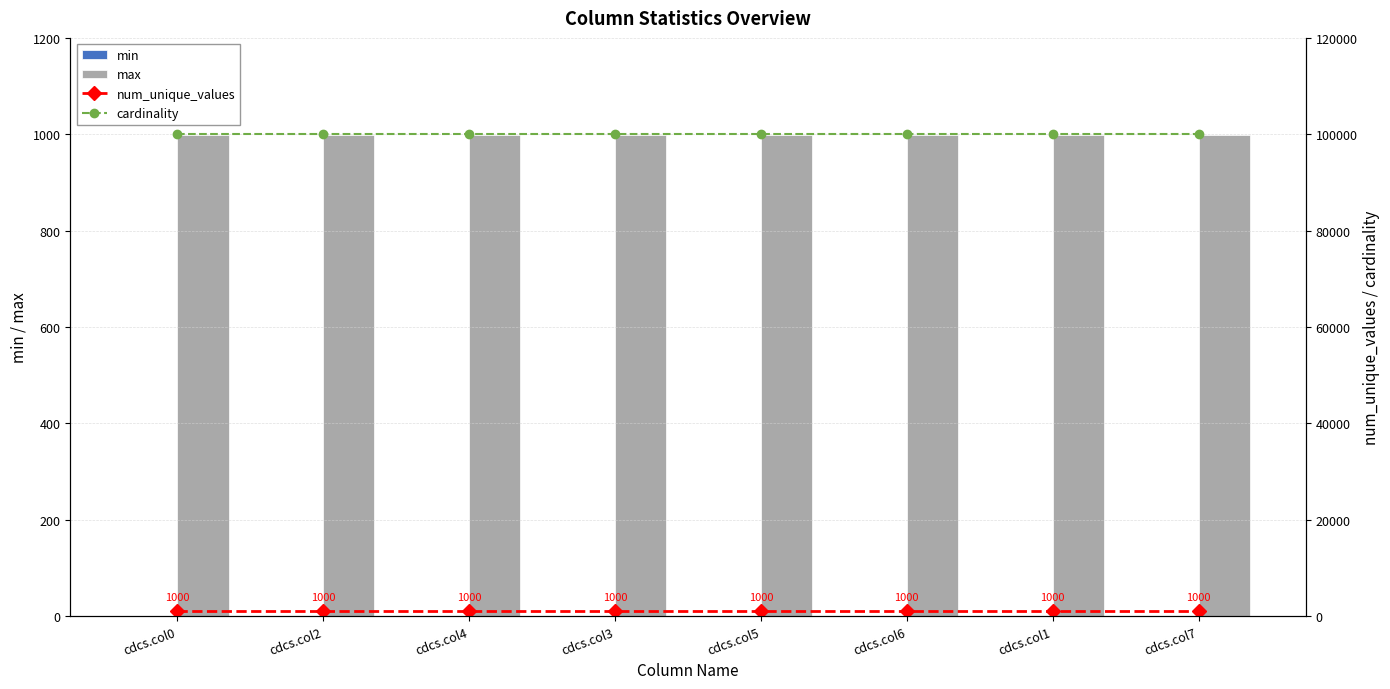

What is the total value across all series at cdcs.col1?

101999